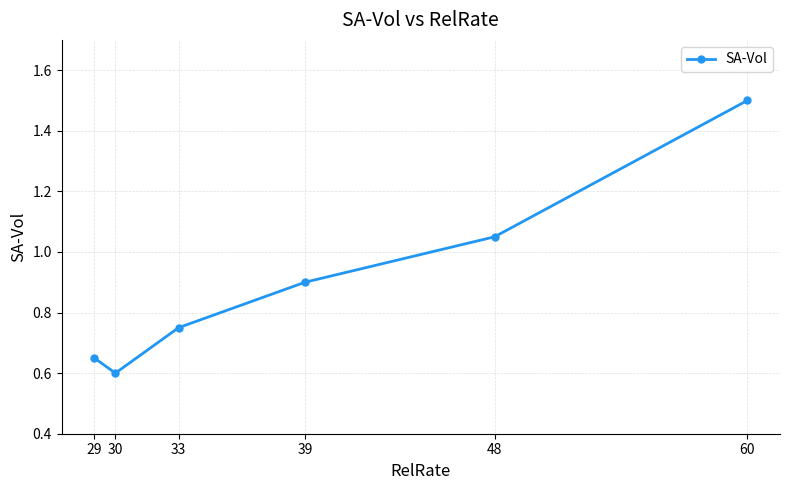

Reading right to left, extract all data points from this chart.

29=0.7	30=0.6	33=0.8	39=0.9	48=1.1	60=1.5